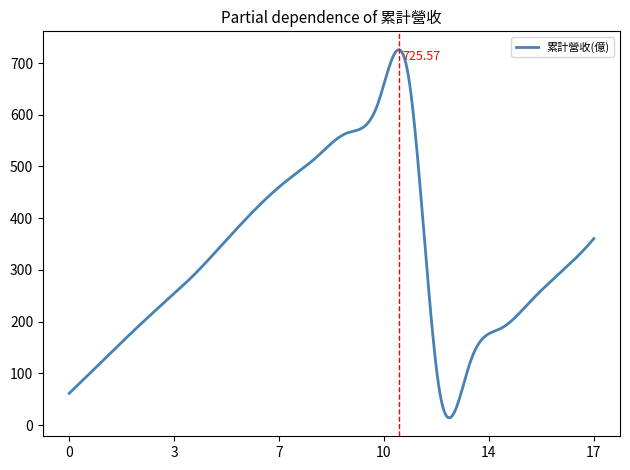

What is the difference between the maximum and minimum values?

711.7